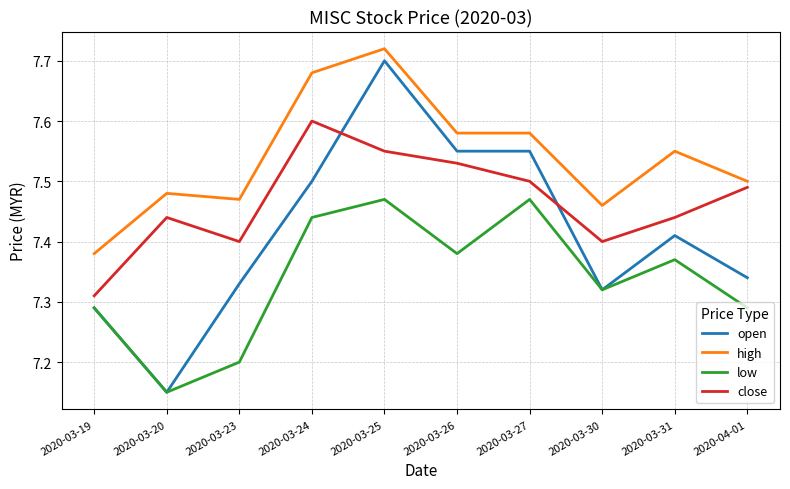

Which series has the widest spread of values?

open